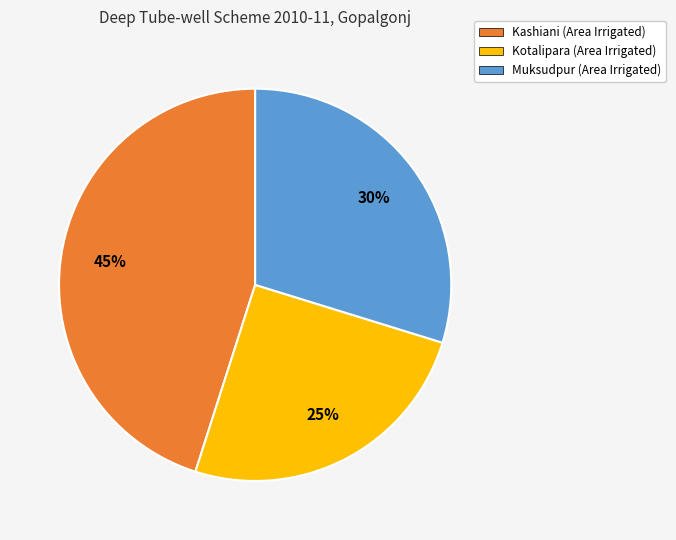

Is there a majority slice in this chart?

No